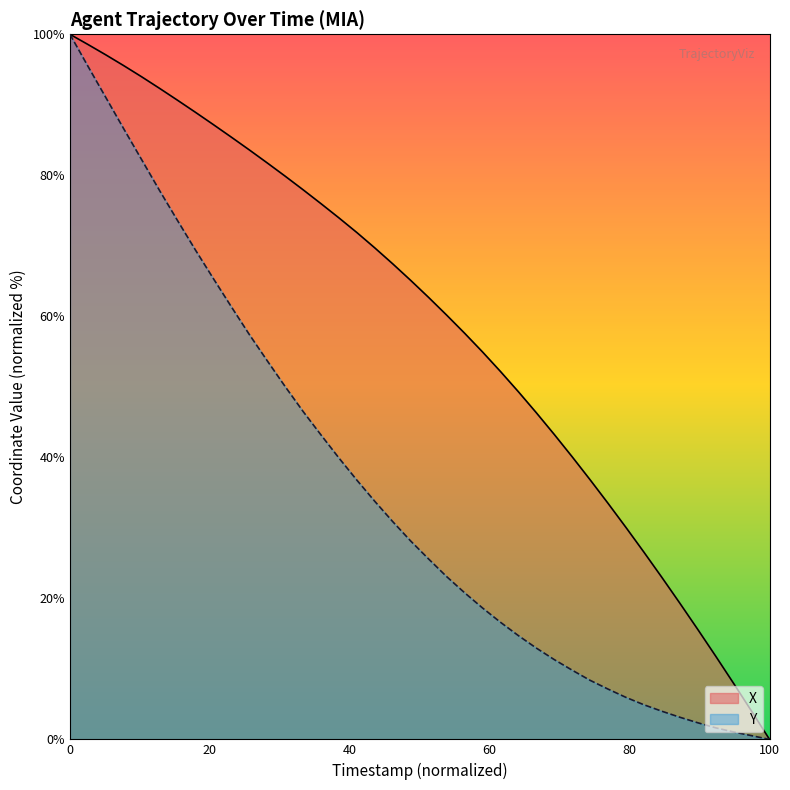

Which category has the lowest value in the X series?

100